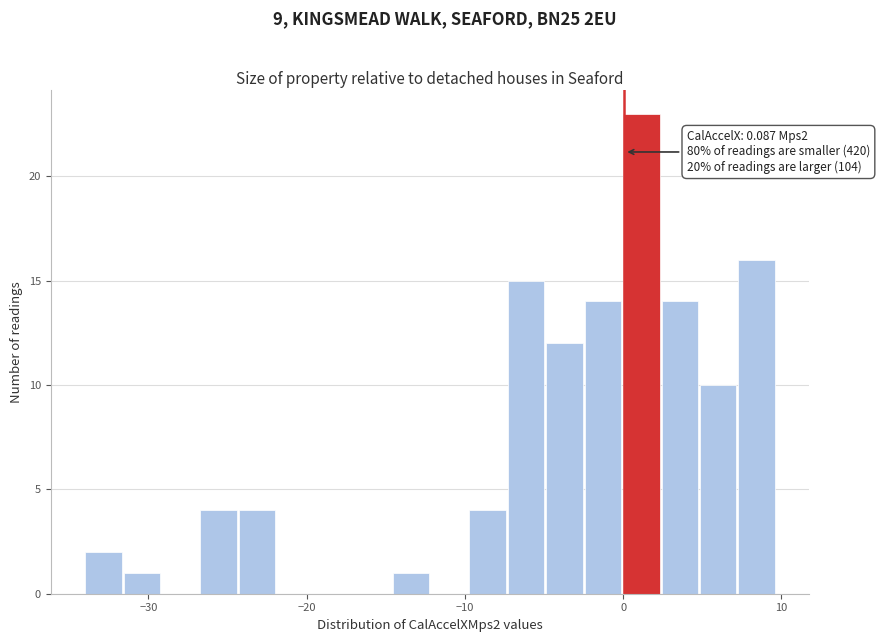

Read against the x-axis, roughly where is the centre of the tallest bar?

1